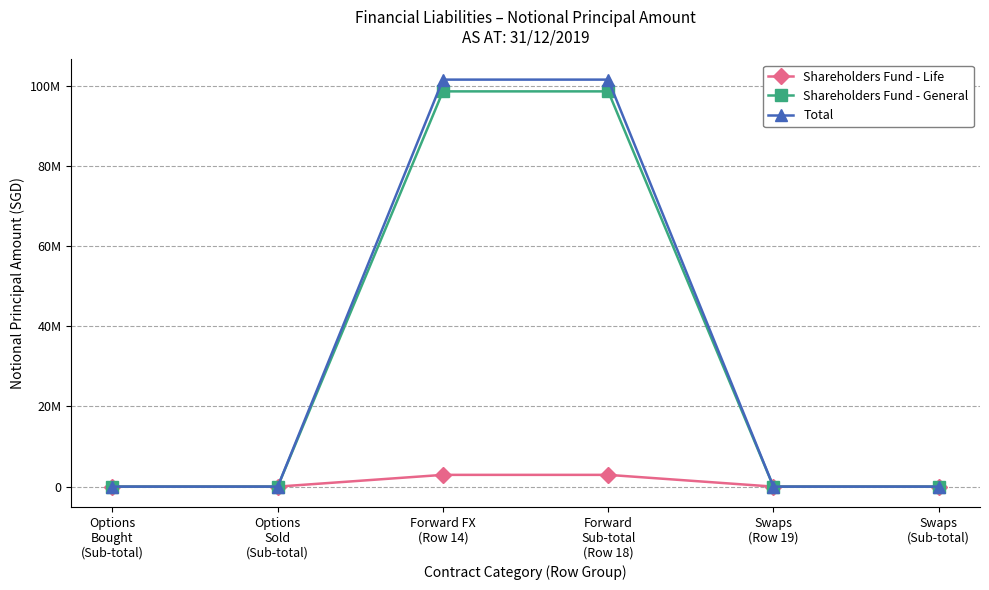

Does the chart have visible grid lines?

Yes